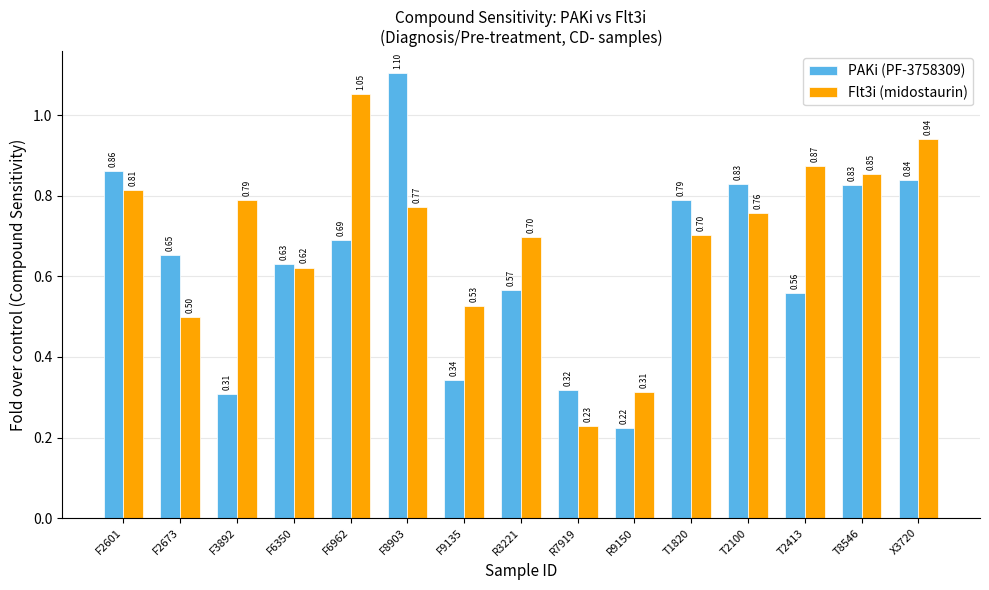

Is the value of PAKi (PF-3758309) at F2673 greater than the value of Flt3i (midostaurin) at R7919?

Yes